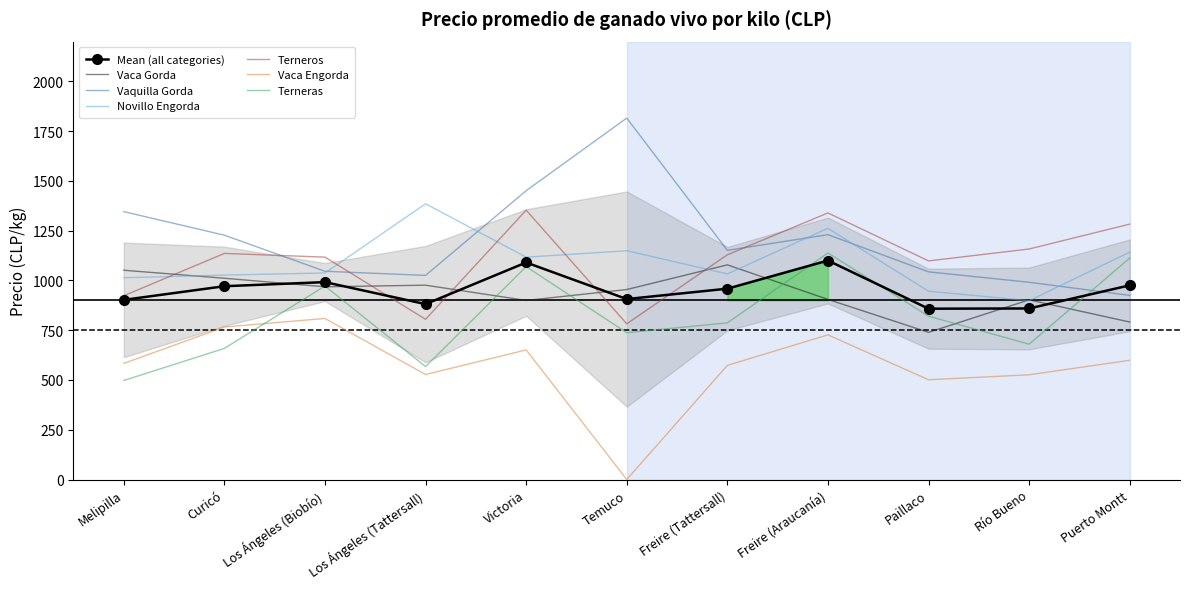

What are all the series names shown in the legend?

Vaca Gorda, Vaquilla Gorda, Novillo Engorda, Terneros, Vaca Engorda, Terneras